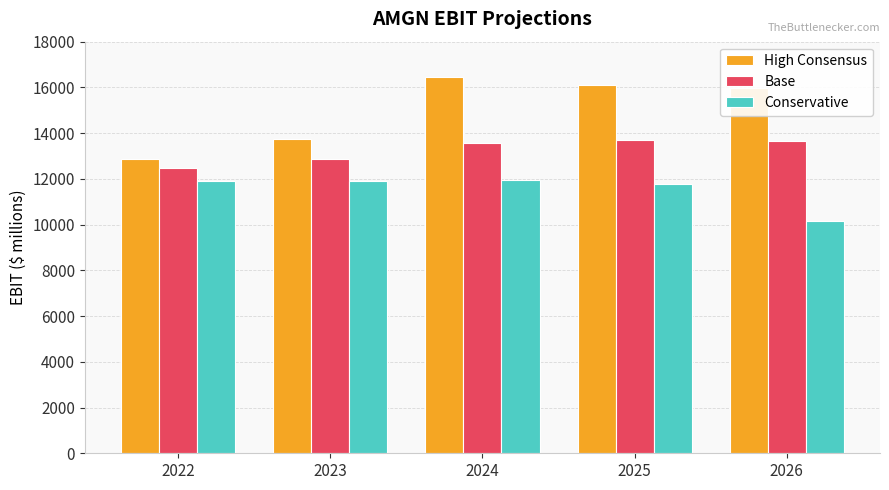

What is the difference between the High Consensus values at 2025 and 2023?

2374